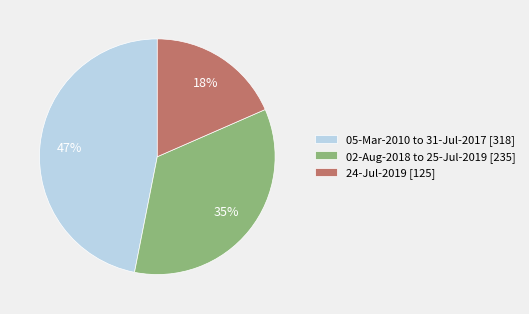

To the nearest percent, what portion does 24-Jul-2019 [125] represent?

18%